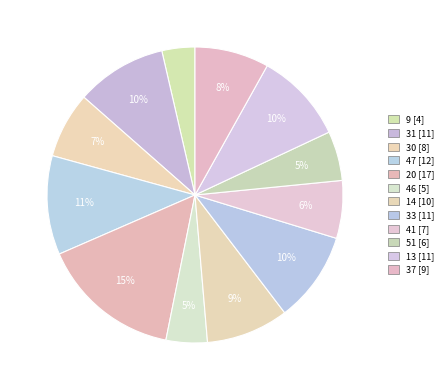

To the nearest percent, what is the combined percentage of 20 and 37?

23%